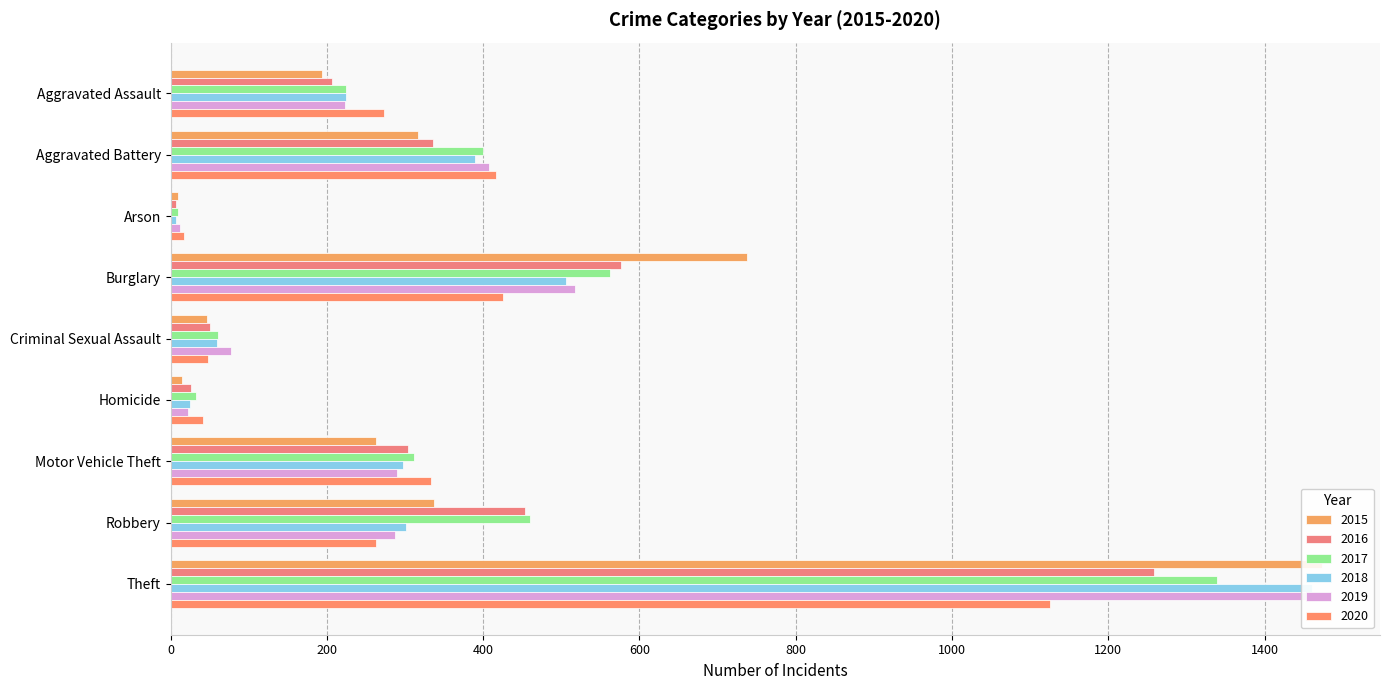

At which category is the sum across all series the highest?

Theft